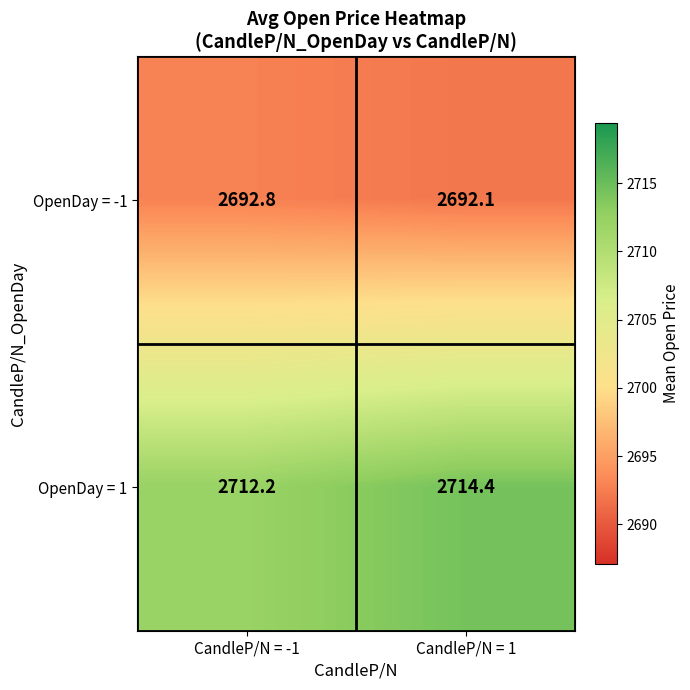

True or false: OpenDay = -1 has a value of 3692.7 at CandleP/N = 1.

False